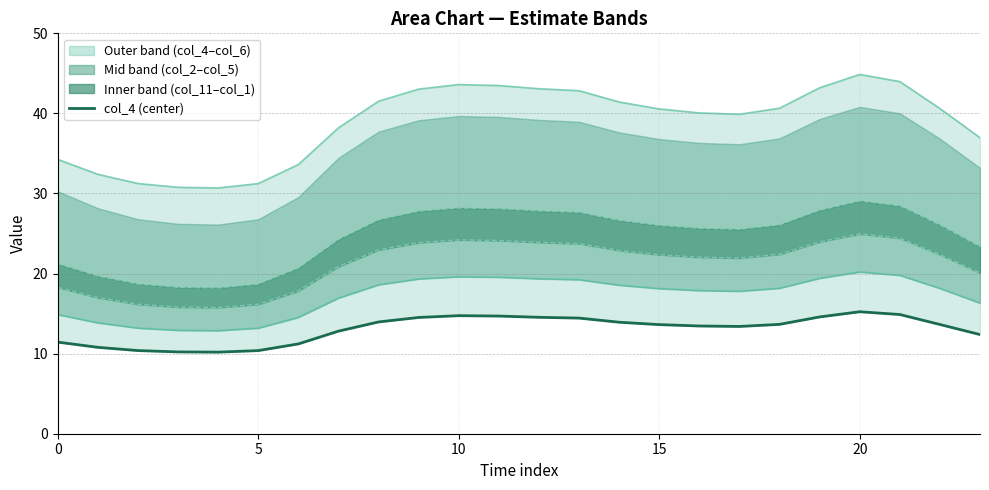

What is the spread (max minus min) of values at 13?

28.4